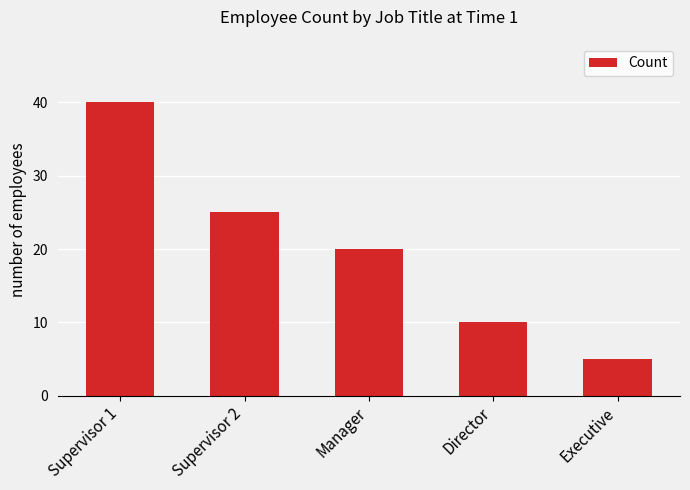

Reading left to right, extract all data points from this chart.

Supervisor 1=40	Supervisor 2=25	Manager=20	Director=10	Executive=5